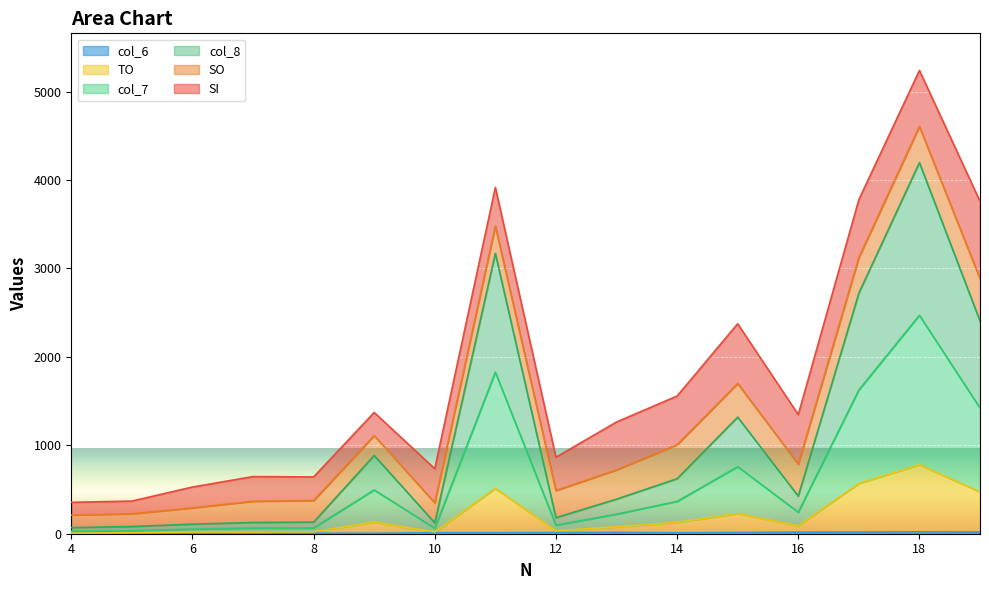

At which category is the sum across all series the highest?

18